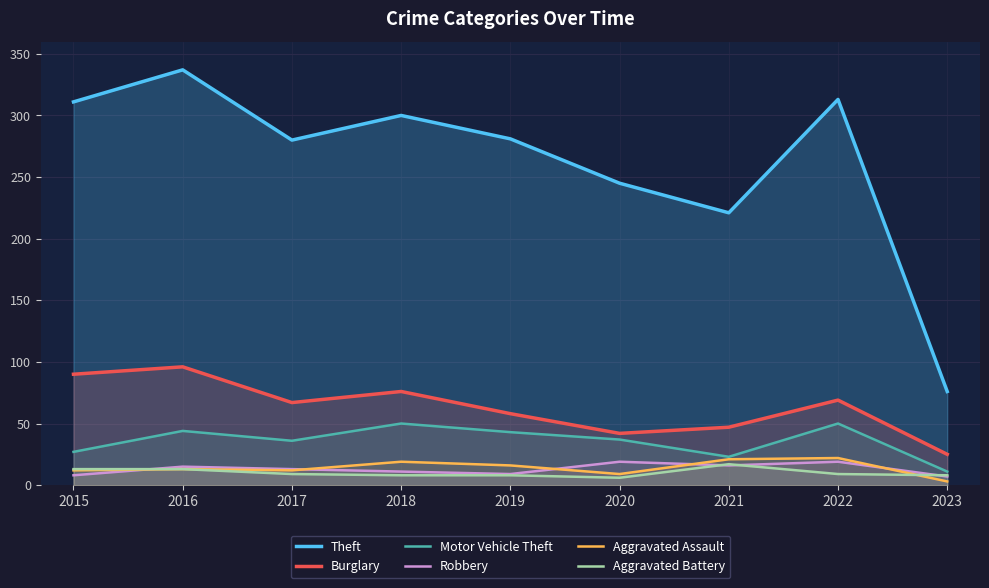

True or false: Theft has more than 1 interior local peaks.

True